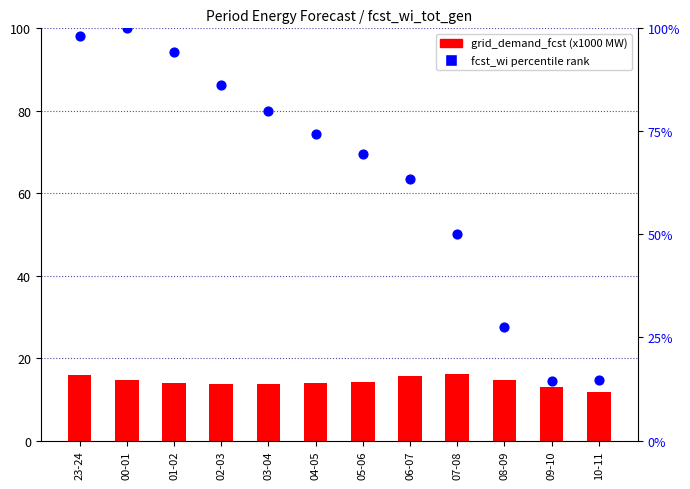

Is the value of fcst_wi_tot_gen percentile rank at 06-07 greater than the value of grid_demand_fcst (x1000 MW) at 00-01?

Yes